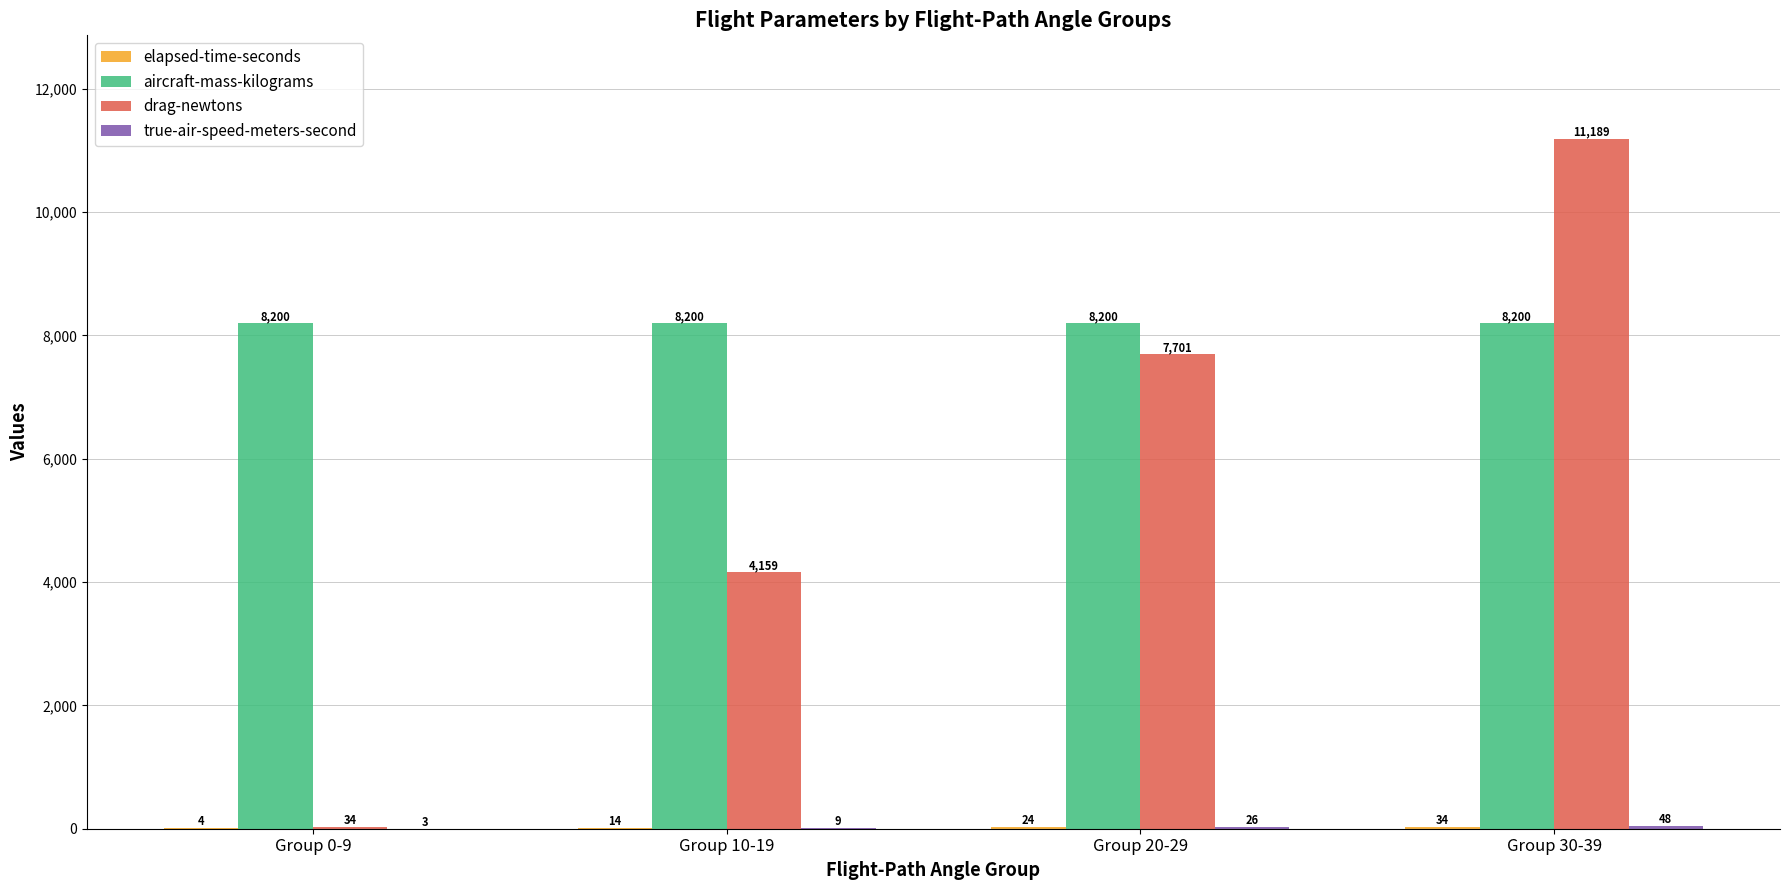

Count the number of data series in this chart.

4